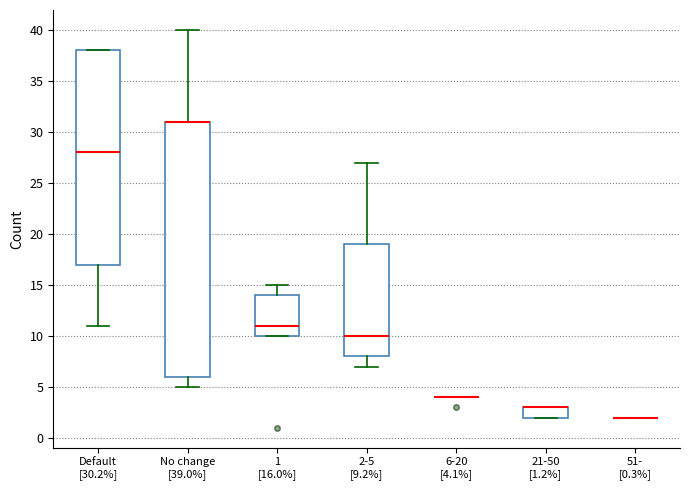

Reading left to right, transcribe this box plot: for each box, give where its median line is, the range the box spans, and where its two whiskers end, as read against the y-axis. The values are not printed on the chart, so give them approximately, as read against the axis.

Default [30.2%]: median 28, box 17 to 38, whiskers 11 to 38
No change [39.0%]: median 31 (drawn on the box's upper edge), box 6 to 31, whiskers 5 to 40
1 [16.0%]: median 11, box 10 to 14, whiskers 10 to 15
2-5 [9.2%]: median 10, box 8 to 19, whiskers 7 to 27
6-20 [4.1%]: box collapsed to a line at 4, whiskers 4 to 4
21-50 [1.2%]: median 3 (drawn on the box's upper edge), box 2 to 3, whiskers 2 to 3
51- [0.3%]: box collapsed to a line at 2, whiskers 2 to 2